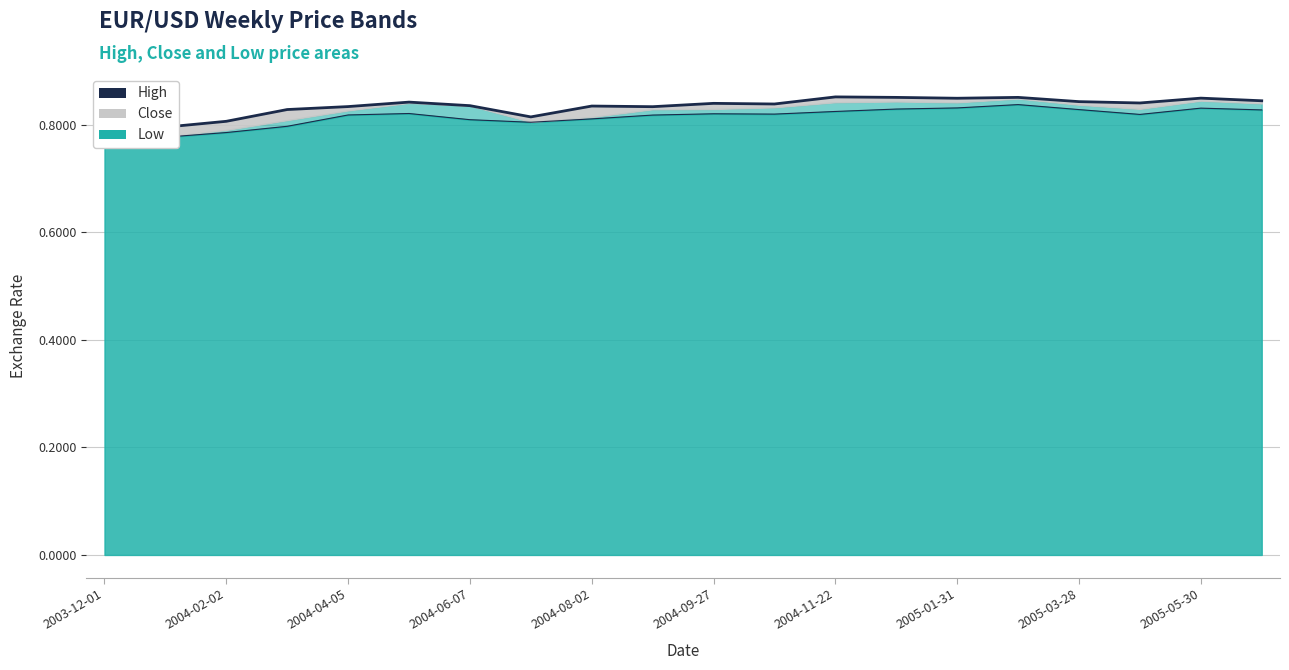

True or false: High and Low intersect in this chart.

False